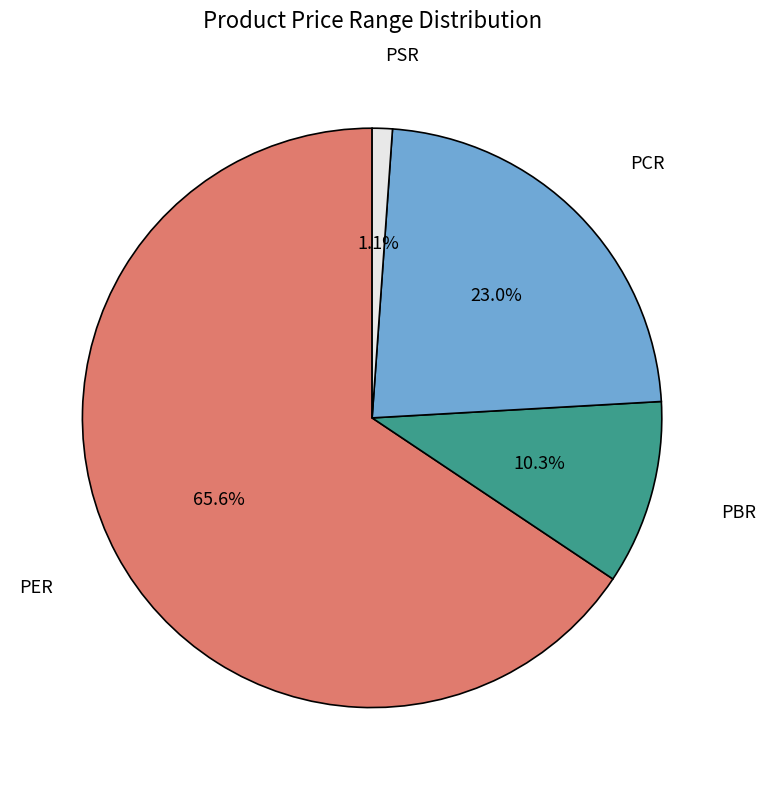

Count the number of slices in the pie.

4